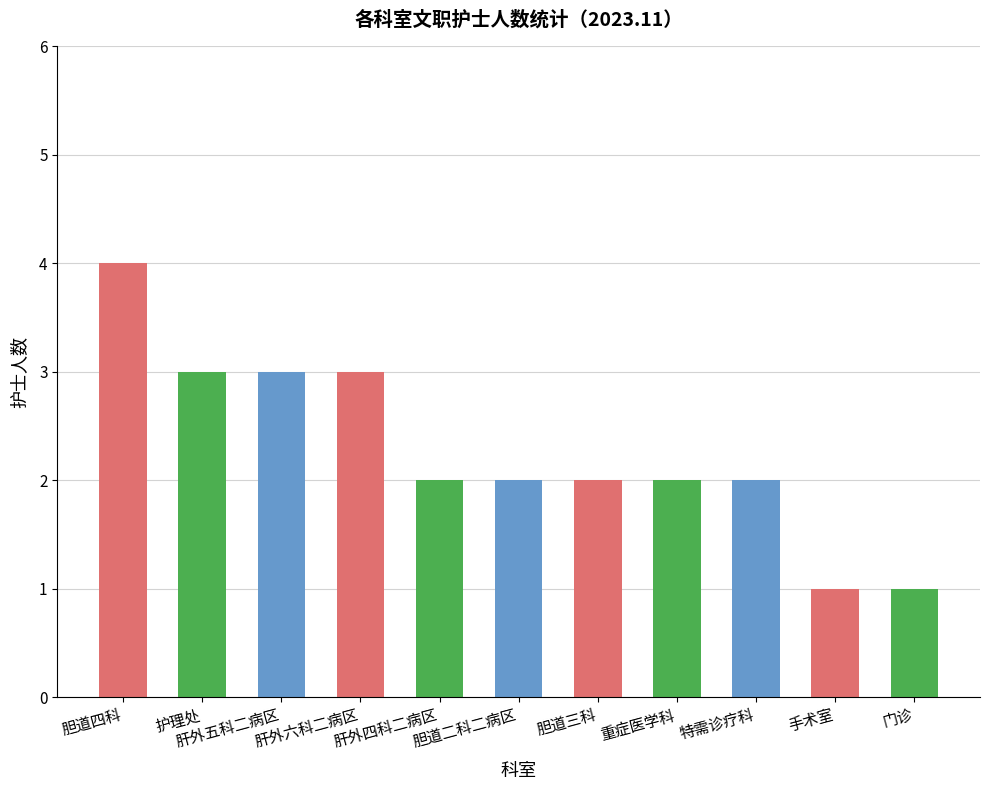

What is the sum of all values?

25